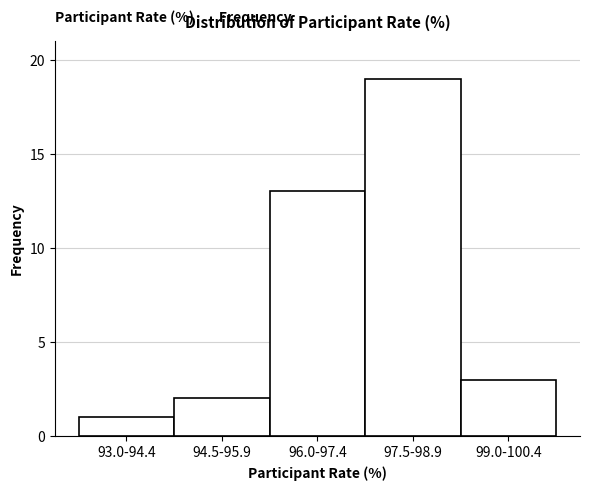

Reading left to right, list all the values displayed in this chart.

93.0-94.4=1	94.5-95.9=2	96.0-97.4=13	97.5-98.9=19	99.0-100.4=3